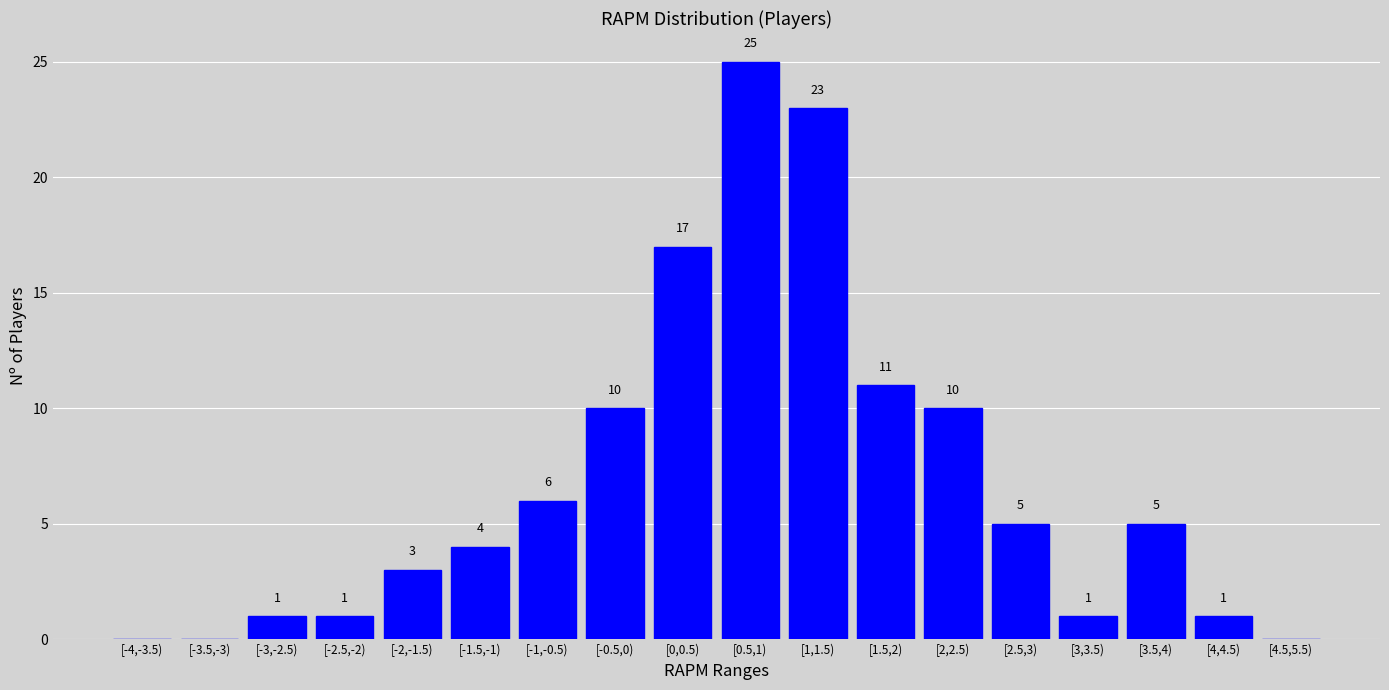

Reading left to right, extract all data points from this chart.

[-4,-3.5)=0	[-3.5,-3)=0	[-3,-2.5)=1	[-2.5,-2)=1	[-2,-1.5)=3	[-1.5,-1)=4	[-1,-0.5)=6	[-0.5,0)=10	[0,0.5)=17	[0.5,1)=25	[1,1.5)=23	[1.5,2)=11	[2,2.5)=10	[2.5,3)=5	[3,3.5)=1	[3.5,4)=5	[4,4.5)=1	[4.5,5.5)=0